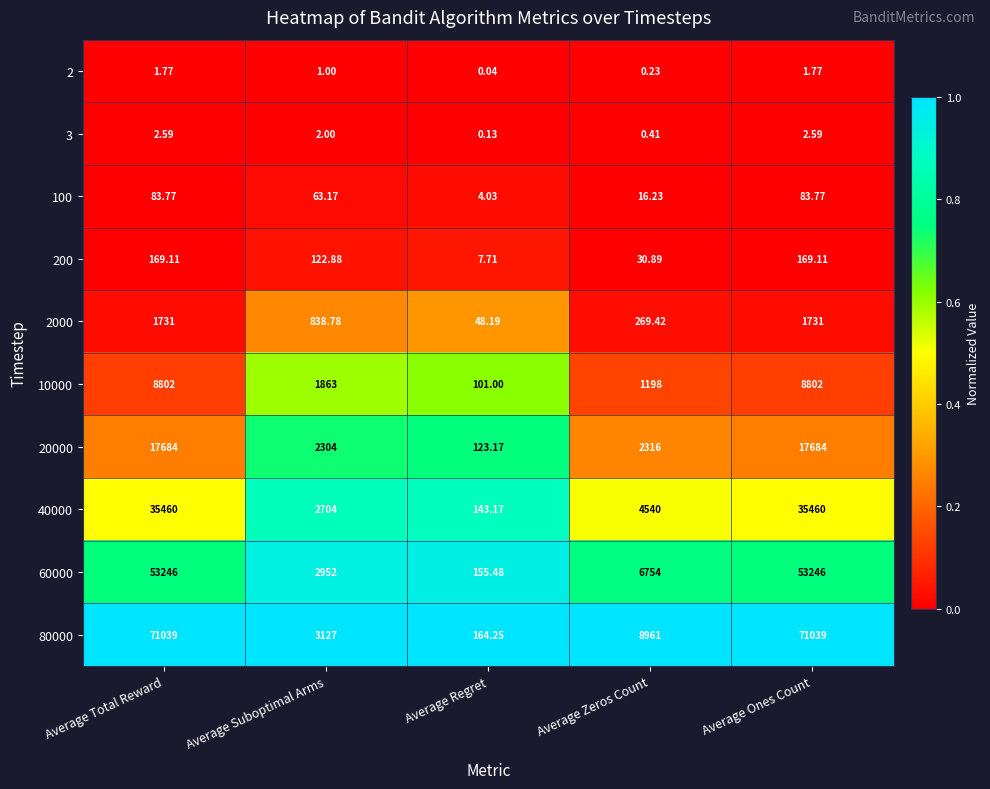

Is the value of 2 at Average Regret greater than the value of 2000 at Average Regret?

No